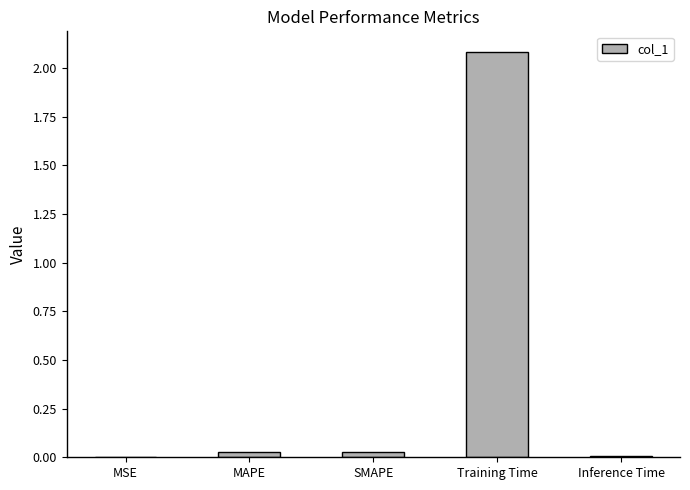

What is the maximum value shown in the chart?

2.1